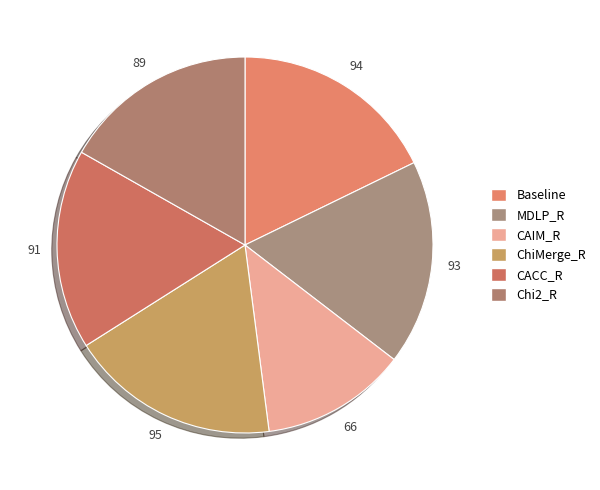

Which has a higher value, MDLP_R or Baseline?

Baseline